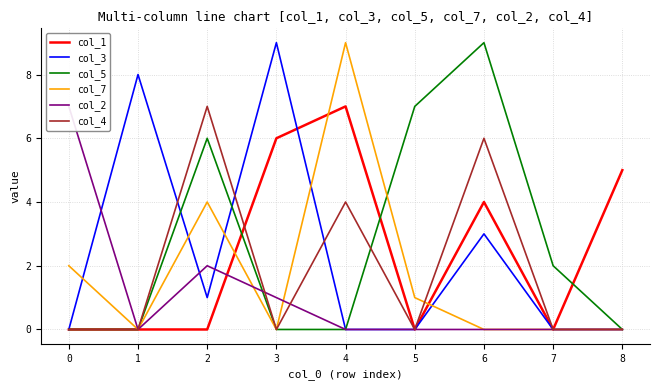

Which series has the largest range (max minus min)?

col_3